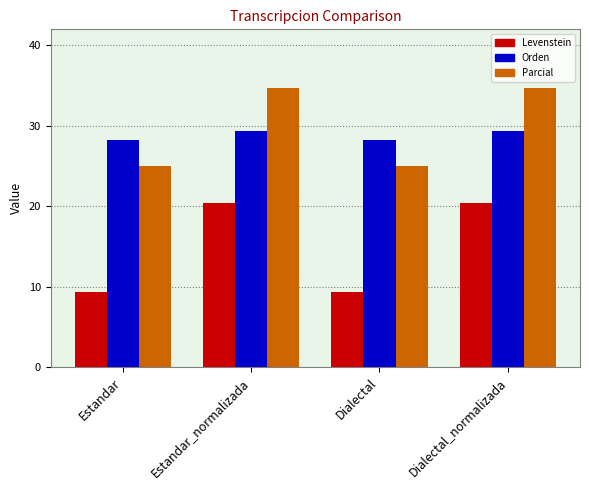

Which series has the widest spread of values?

Levenstein